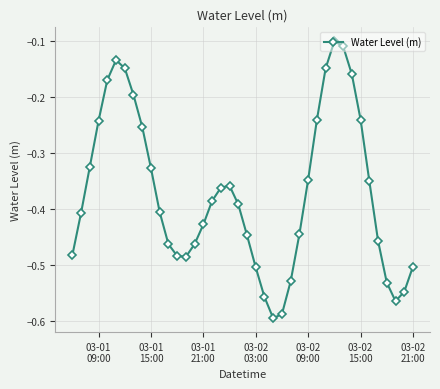

How many interior local valleys (lower than both neighbors) does the data have?

3